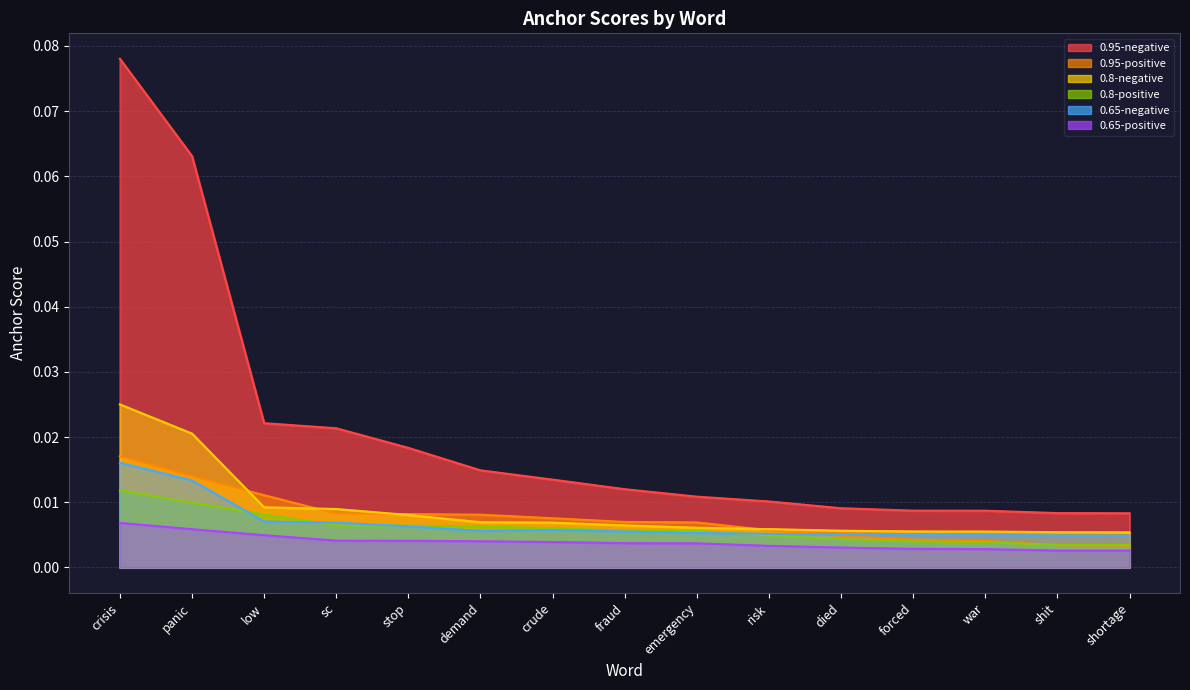

Which category has the highest value in the 0.65-positive series?

crisis